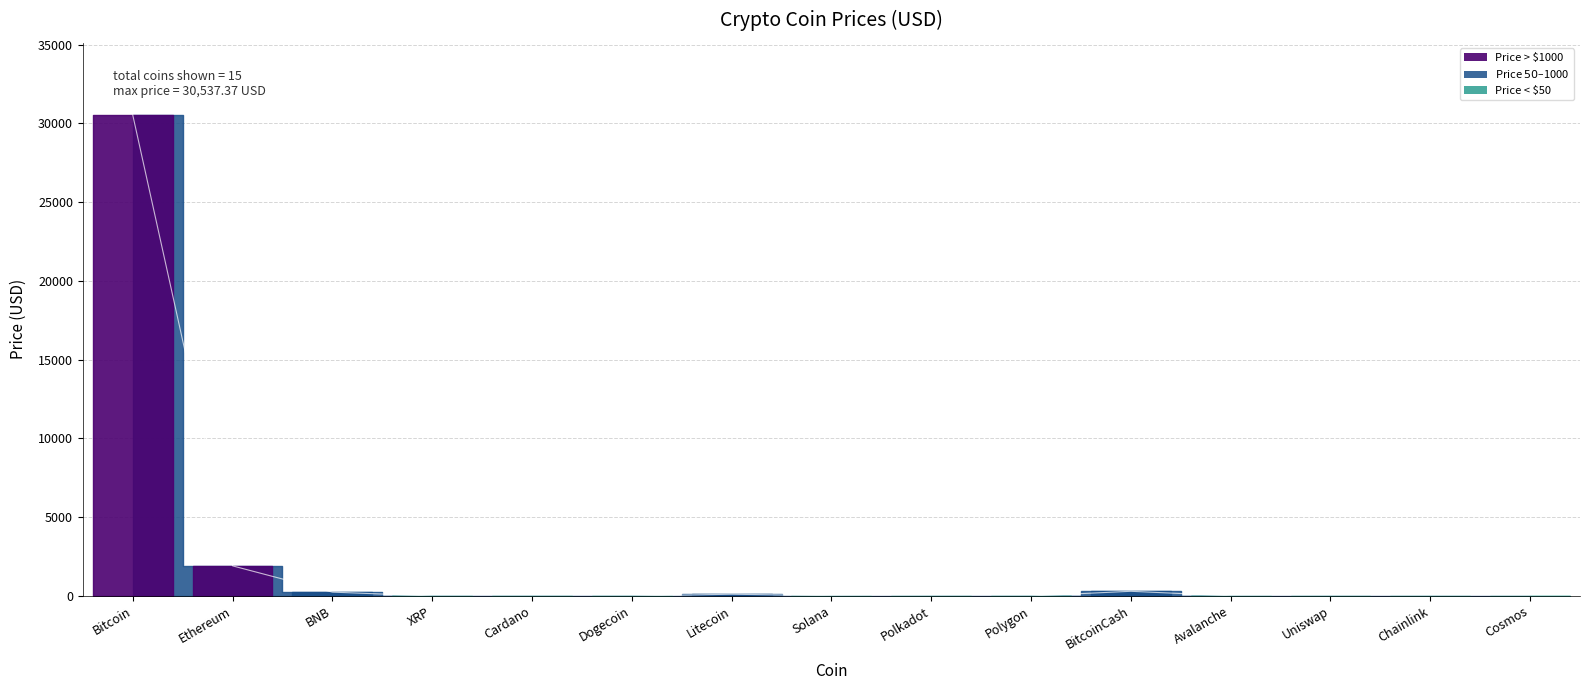

How many lines are shown in the chart?

1